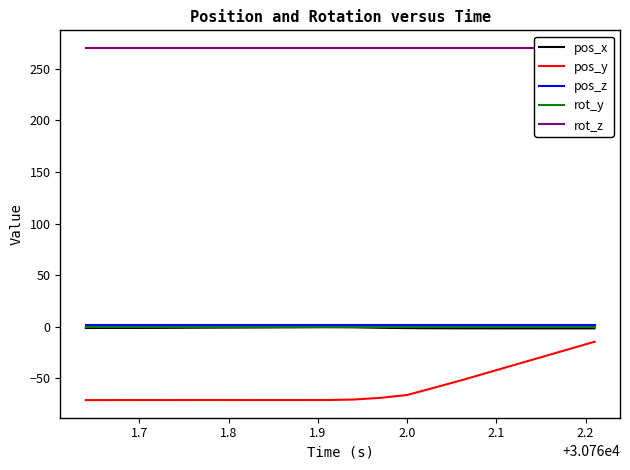

True or false: pos_z and pos_y intersect in this chart.

False